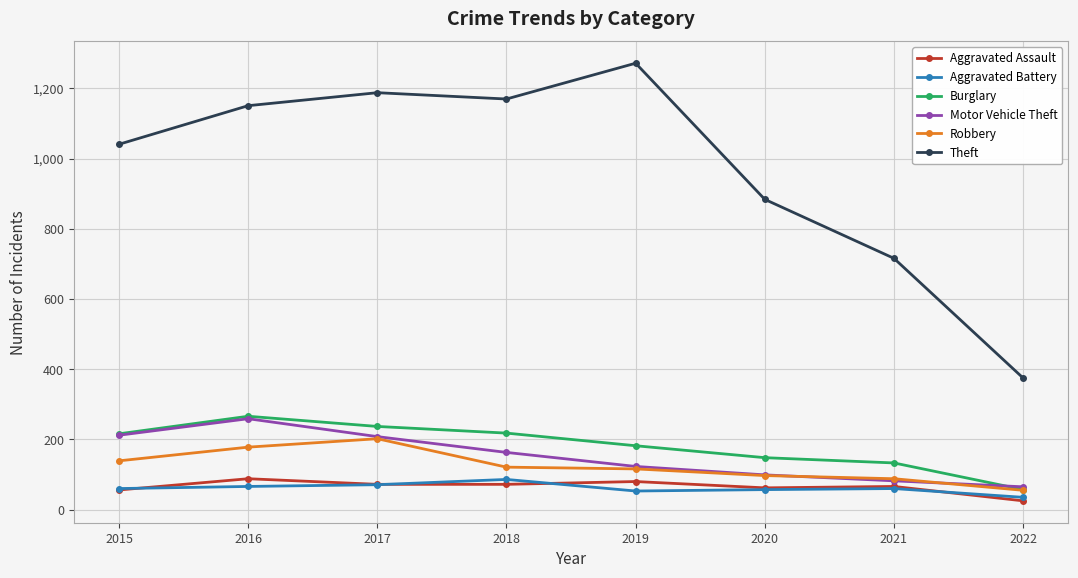

What is the value of the Theft point at the 1st from the left?

1041